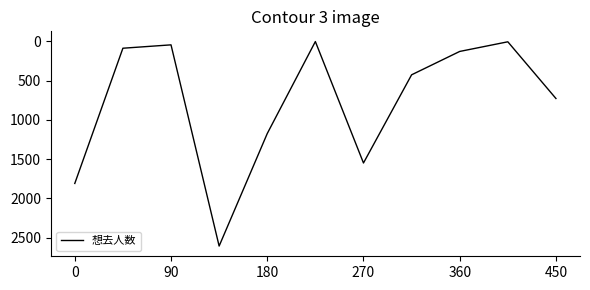

What is the difference between the maximum and minimum values?

2607